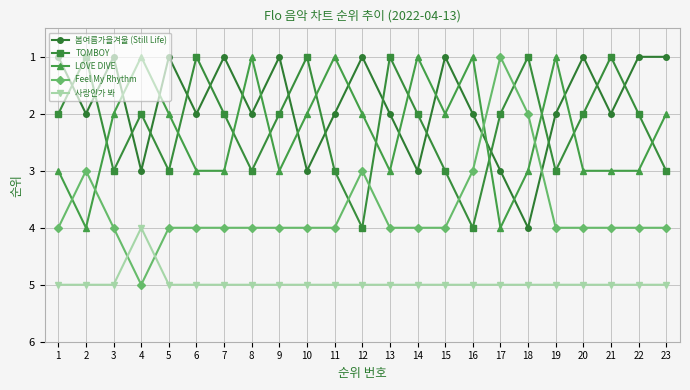

How many 사랑인가 봐 values are between 5 and 6?

22